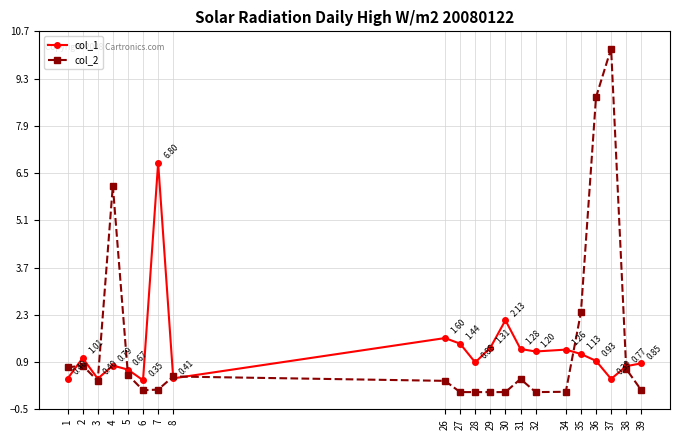

What is the sum of all col_2 values?

31.8